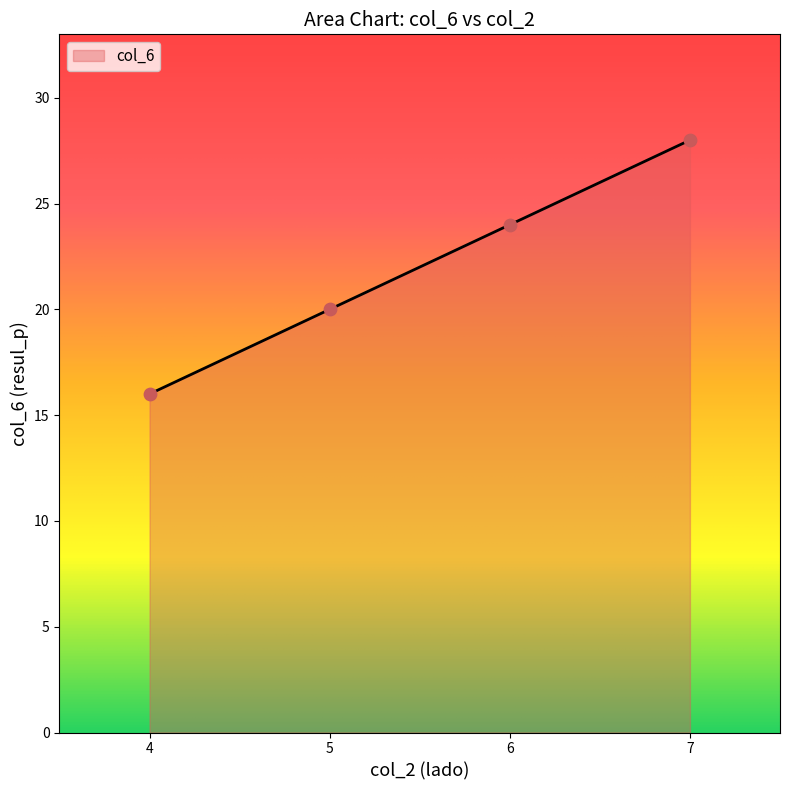

Approximately how many times larger is the value at 6 compared to 7?

0.9